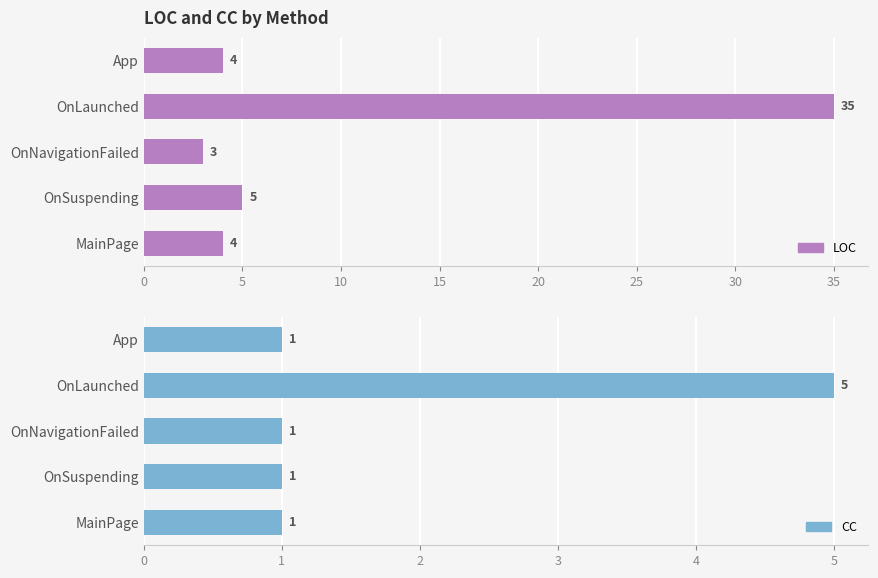

What is the value of the LOC bar at the 4th from the left?

5